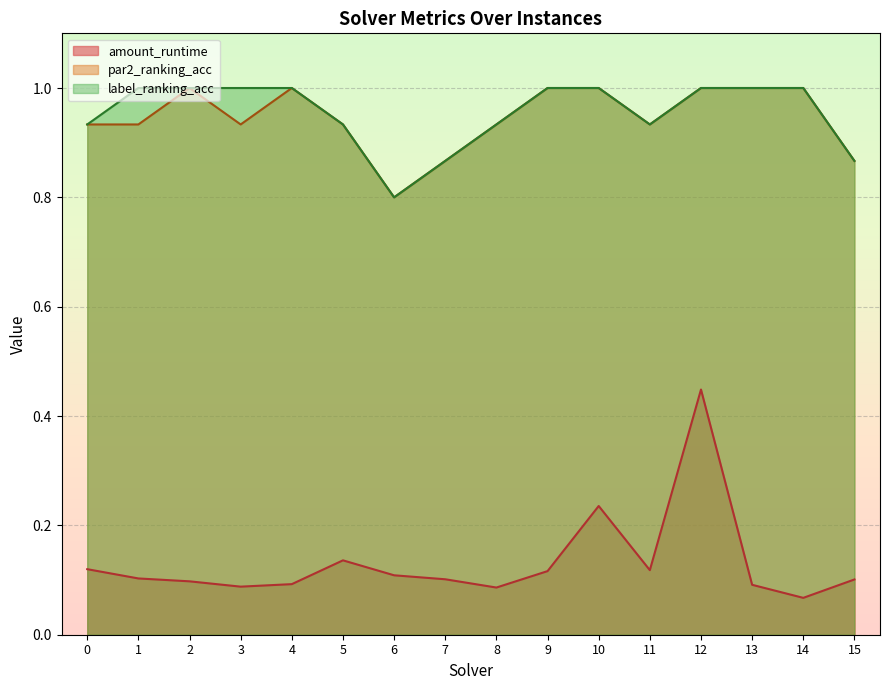

What is the lowest value of the amount_runtime series?

0.1